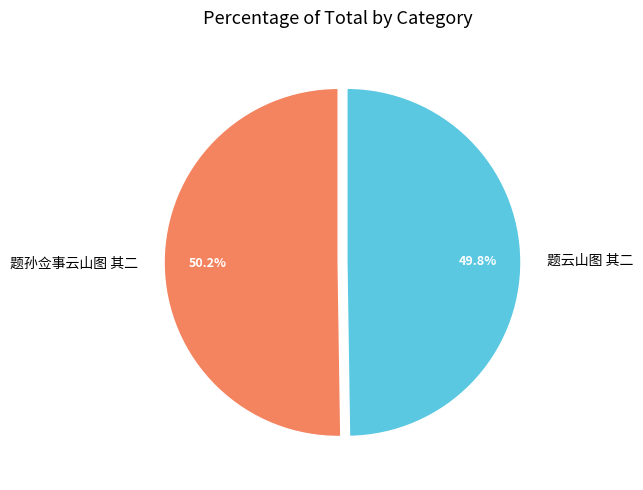

Is the sum of 题云山图 其二 and 题孙佥事云山图 其二 greater than half?

Yes